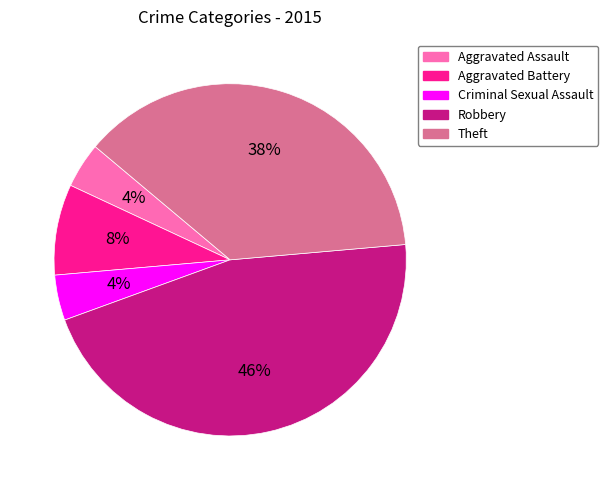

True or false: Aggravated Assault accounts for 4% of the total.

True